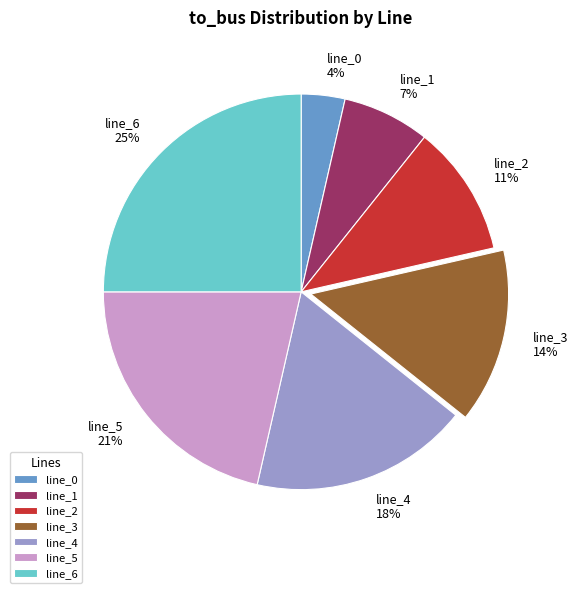

Between line_4 and line_3, which is larger?

line_4